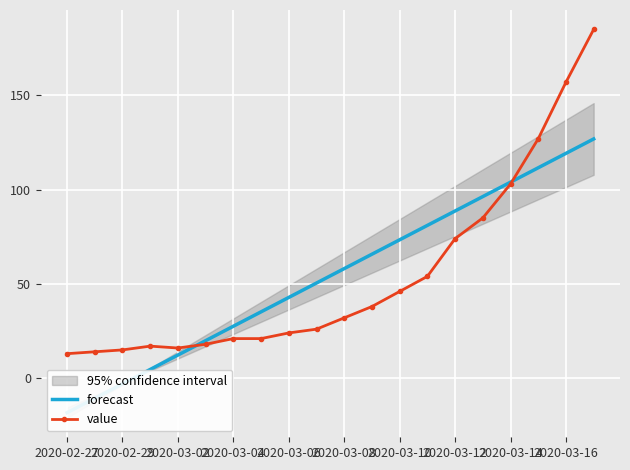

What is the minimum value for value?

13